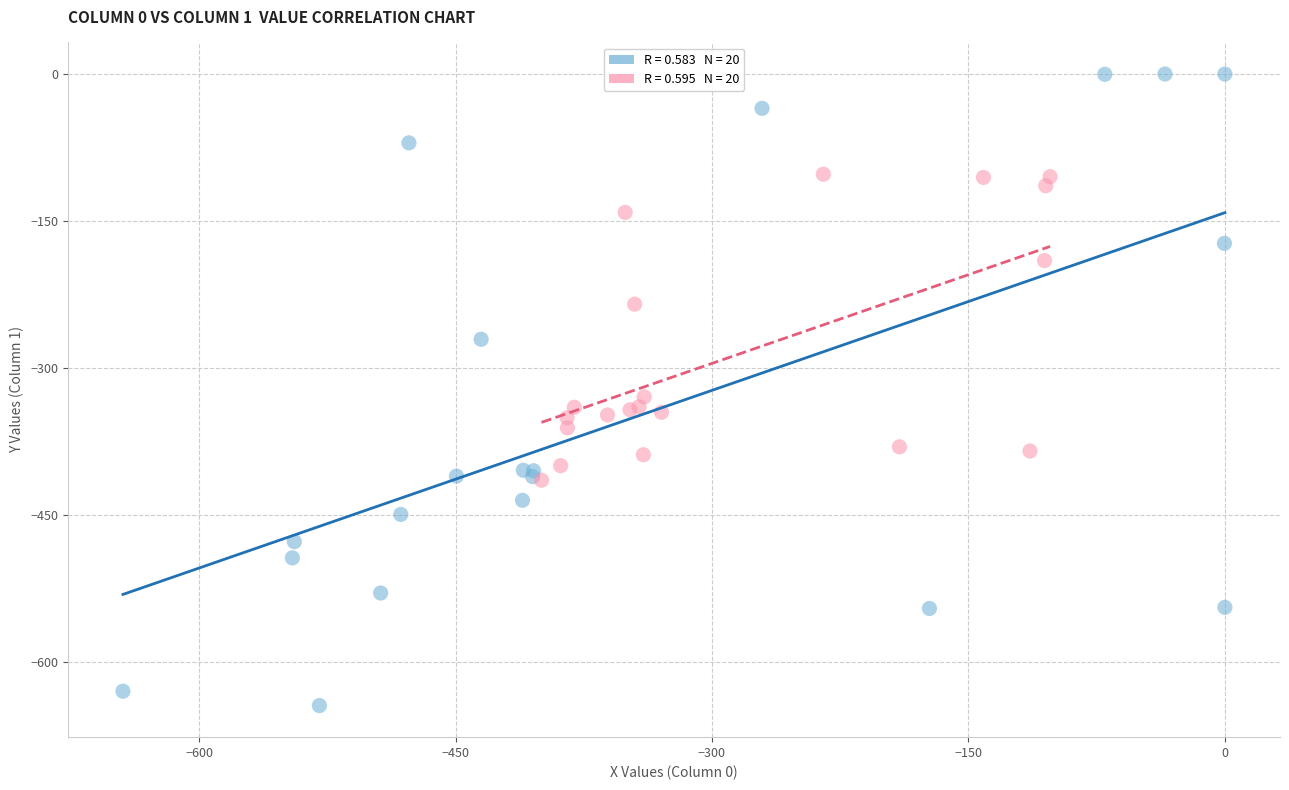

Which series has the widest spread of Y values?

Immigrants from China